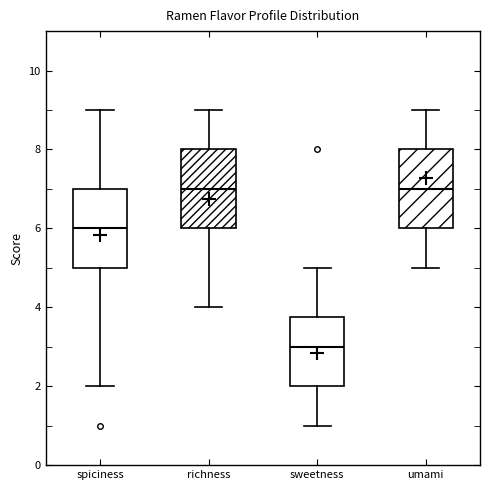

Reading left to right, transcribe this box plot: for each box, give where its median line is, the range the box spans, and where its two whiskers end, as read against the y-axis. The values are not printed on the chart, so give them approximately, as read against the axis.

spiciness: median 6.0, box 5.0 to 7.0, whiskers 2.0 to 9.0
richness: median 7.0, box 6.0 to 8.0, whiskers 4.0 to 9.0
sweetness: median 3.0, box 2.0 to 3.8, whiskers 1.0 to 5.0
umami: median 7.0, box 6.0 to 8.0, whiskers 5.0 to 9.0